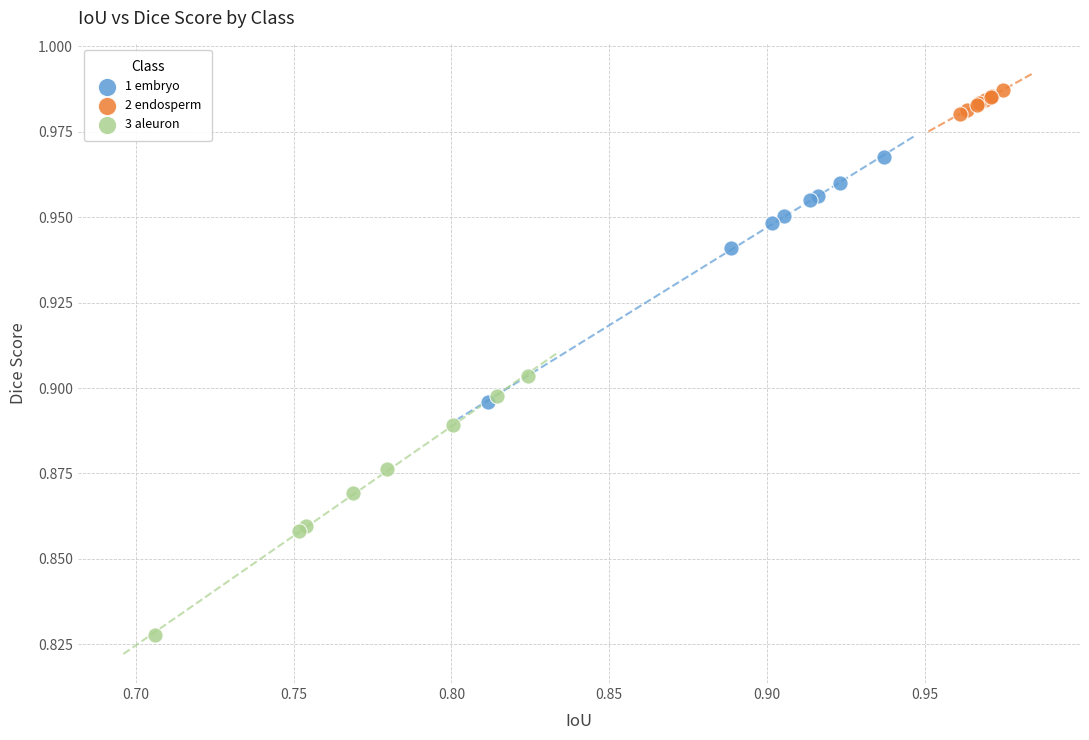

Which series reaches the minimum Y coordinate?

3 aleuron